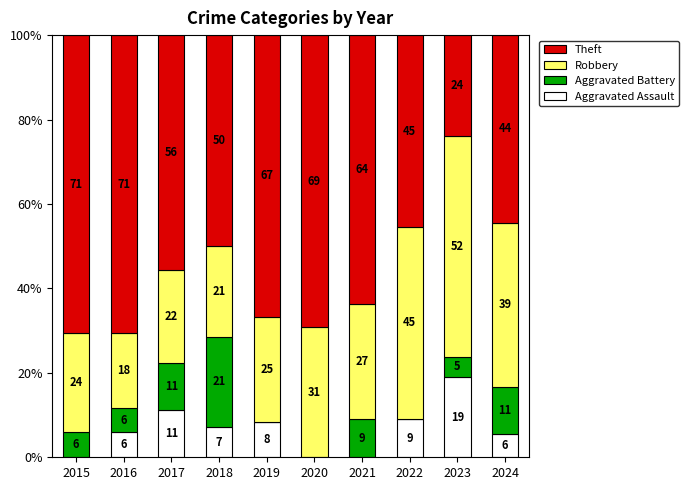

Are the bars grouped side by side (vs. stacked)?

No